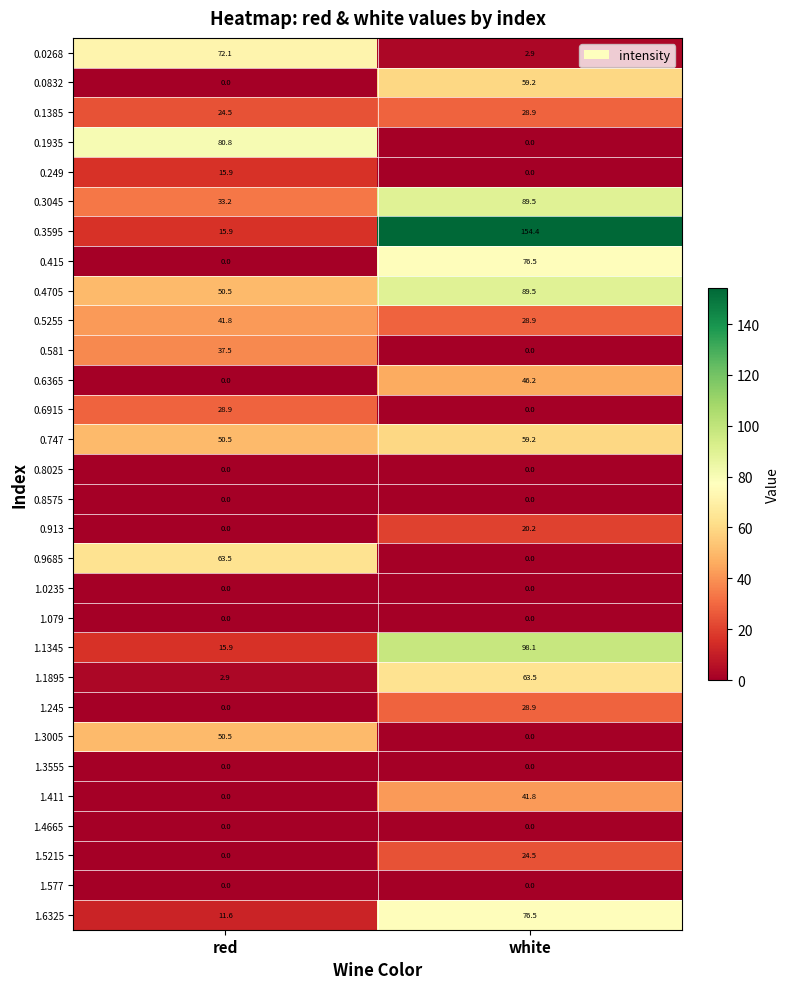

What is the sum of all 0.581 values?

37.5